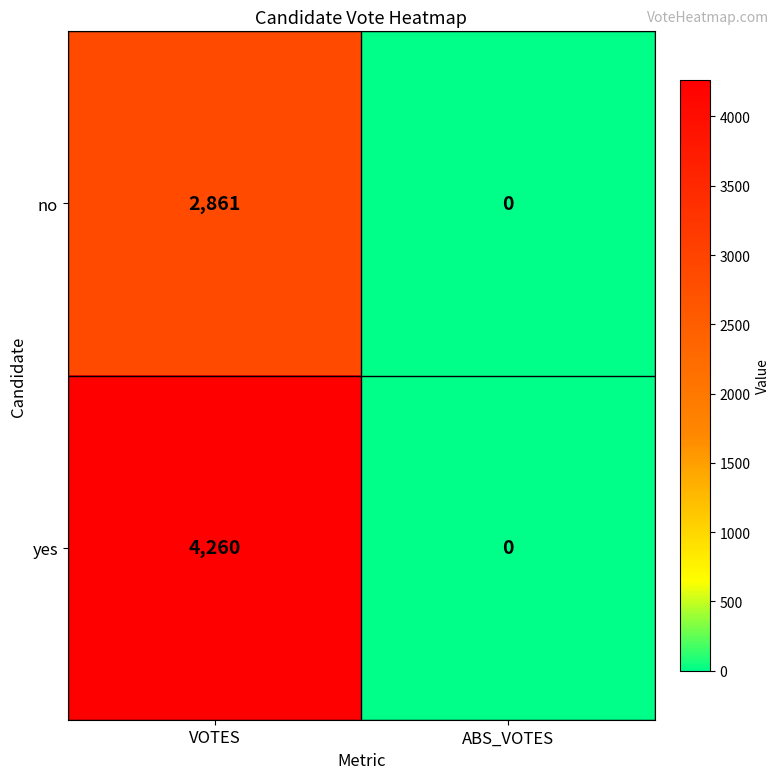

At which label is no closest to 1430?

ABS_VOTES